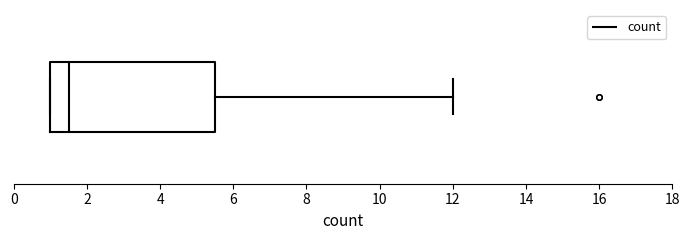

Read this box plot against the x-axis: the position of the median line, the range covered by the box, and the ends of both whiskers. The values are not printed on the chart, so give them approximately, as read against the axis.

median 1.6, box 1.0 to 5.6, whiskers 1.0 to 12.0